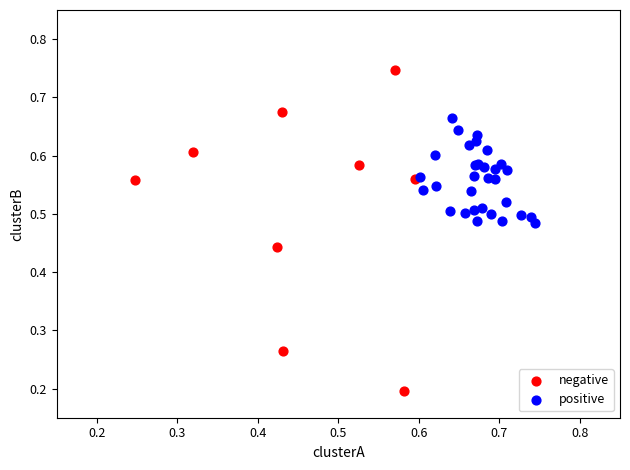

Which series has the widest spread of Y values?

negative